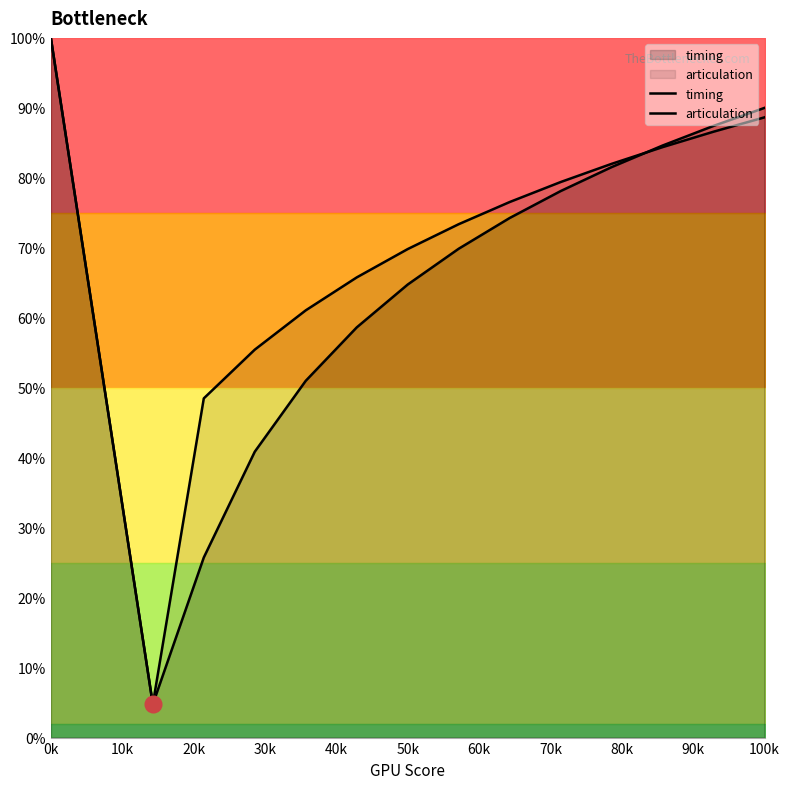

What are all the series names shown in the legend?

timing, articulation